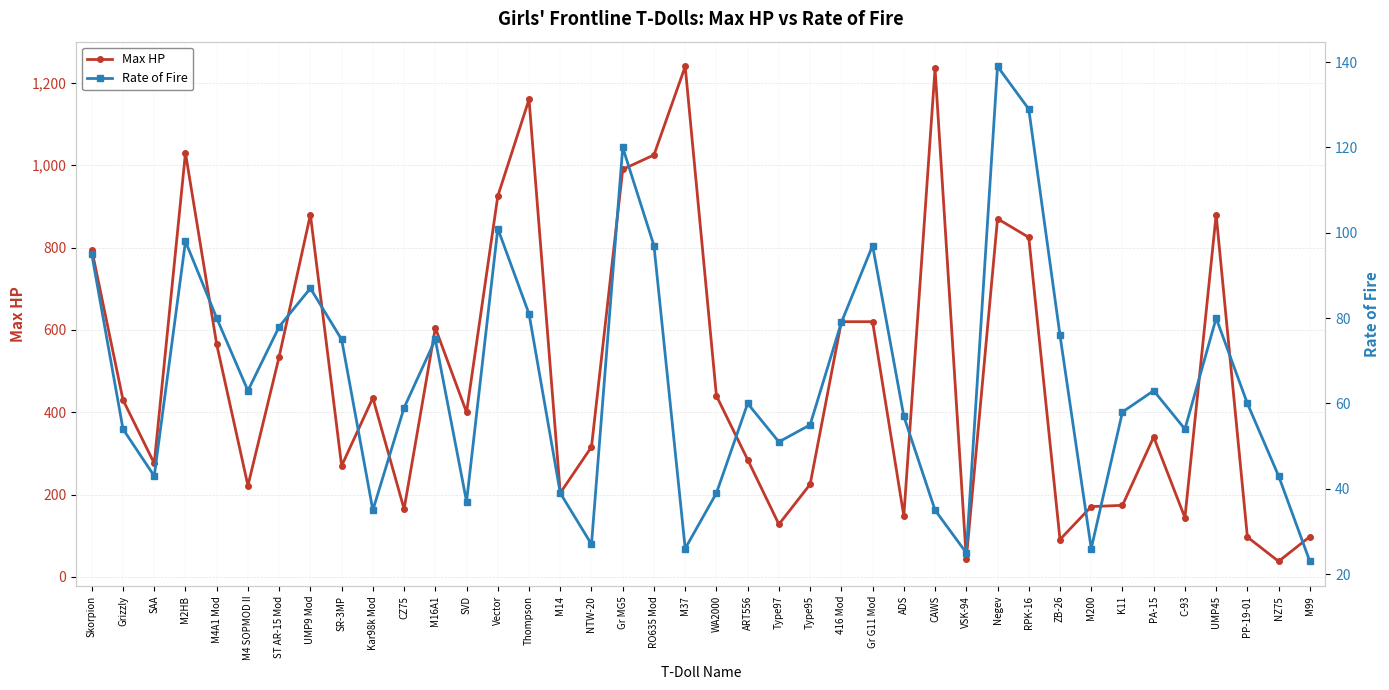

Which has a higher value, ADS or Type97?

ADS